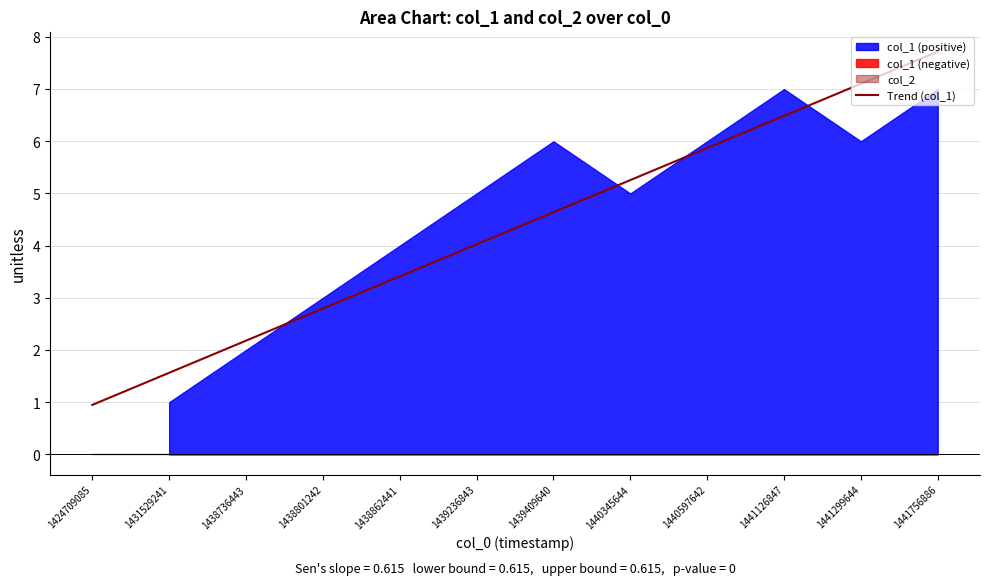

What is the sum of the values at 1440345644 and 1431529241?

6.8